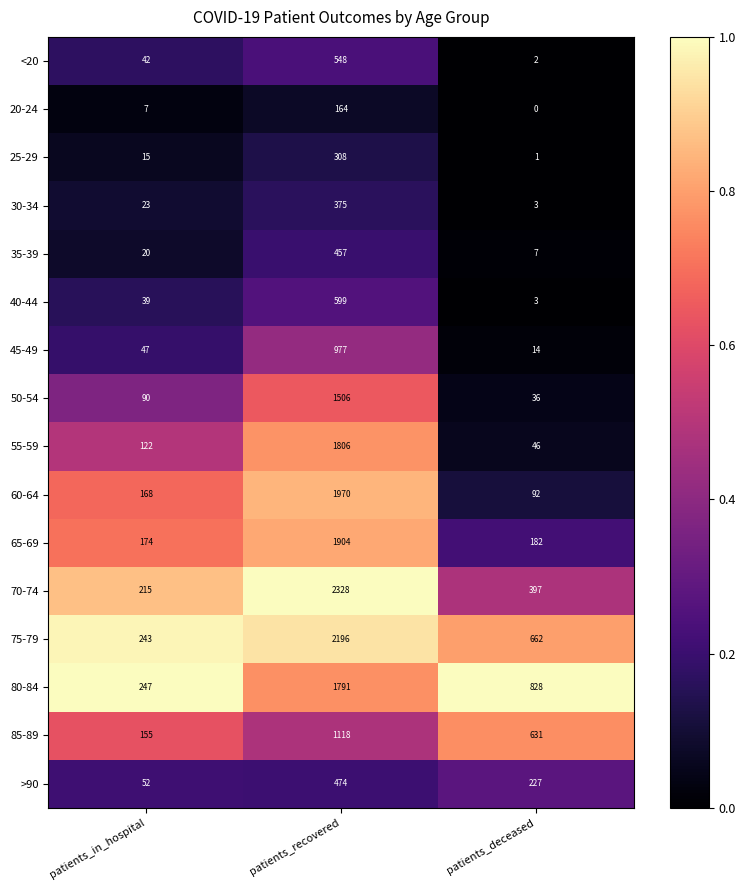

Which category has the lowest value in the 50-54 series?

patients_deceased